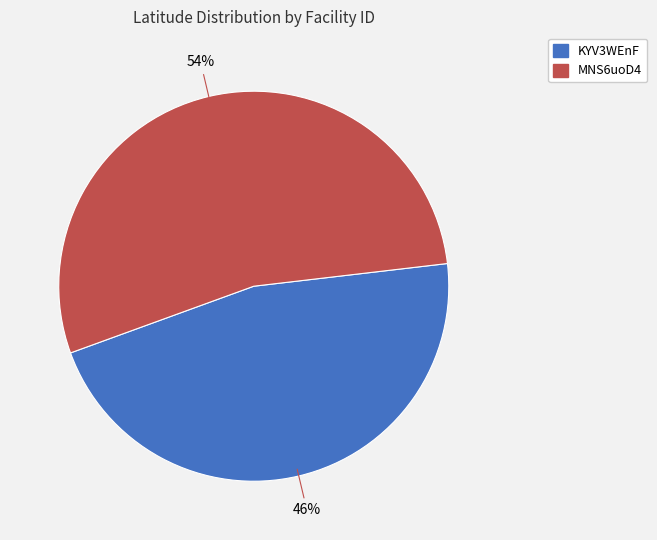

Rank the categories by value from lowest to highest.

KYV3WEnF, MNS6uoD4